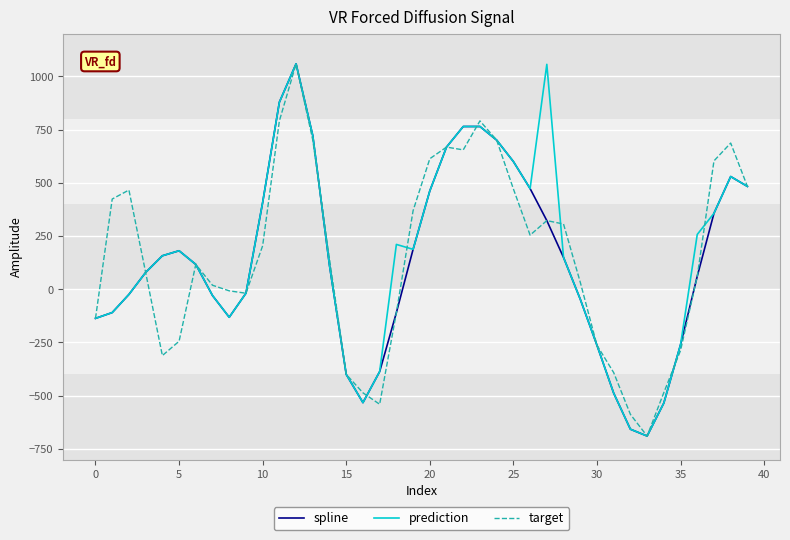

What is the minimum value shown in the chart?

-689.4